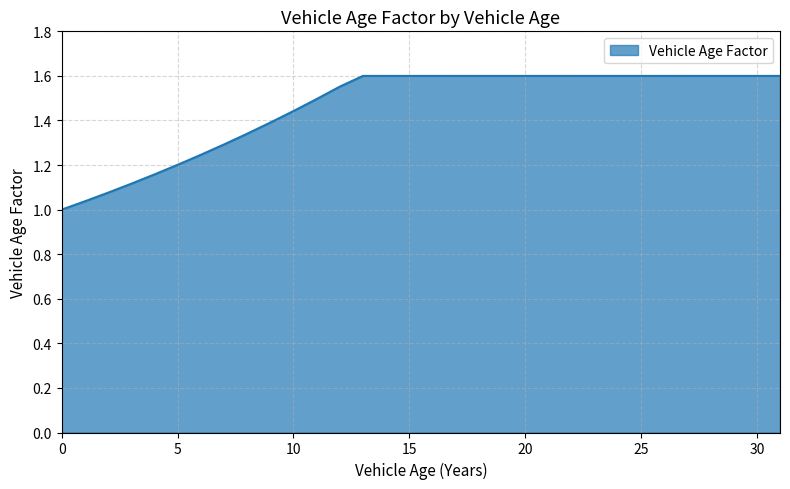

List the labels in order of value, largest first.

13, 14, 15, 16, 17, 18, 19, 20, 21, 22, 23, 24, 25, 26, 27, 28, 29, 30, 31, 12, 11, 10, 9, 8, 7, 6, 5, 4, 3, 2, 1, 0